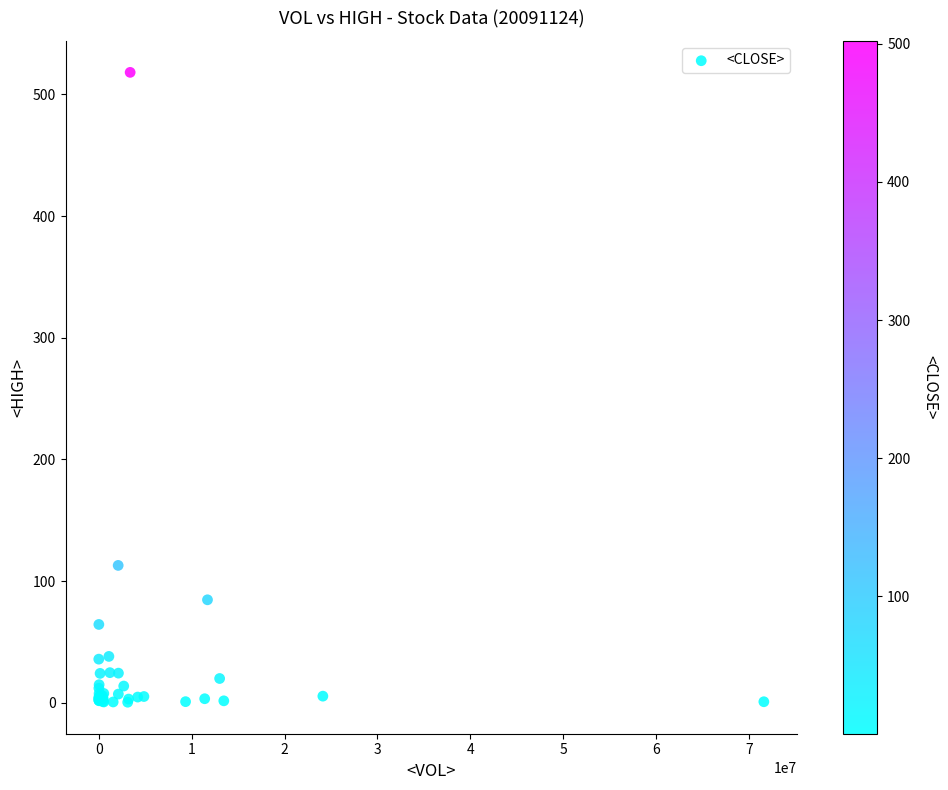

What Y value in the scatter plot is closest to 259?

113.0